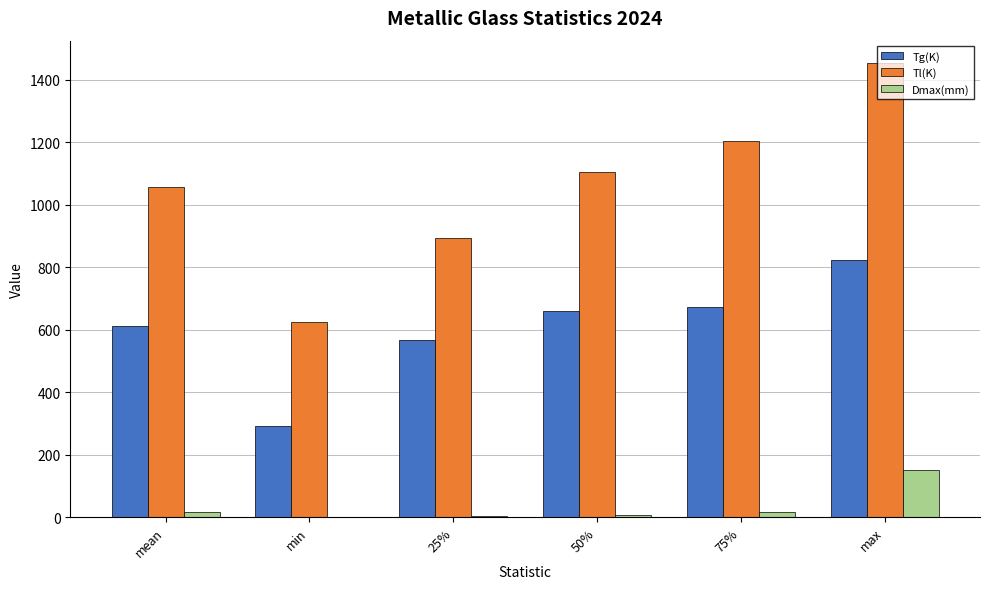

Between 75% and max, which series saw the biggest shift?

Tl(K)